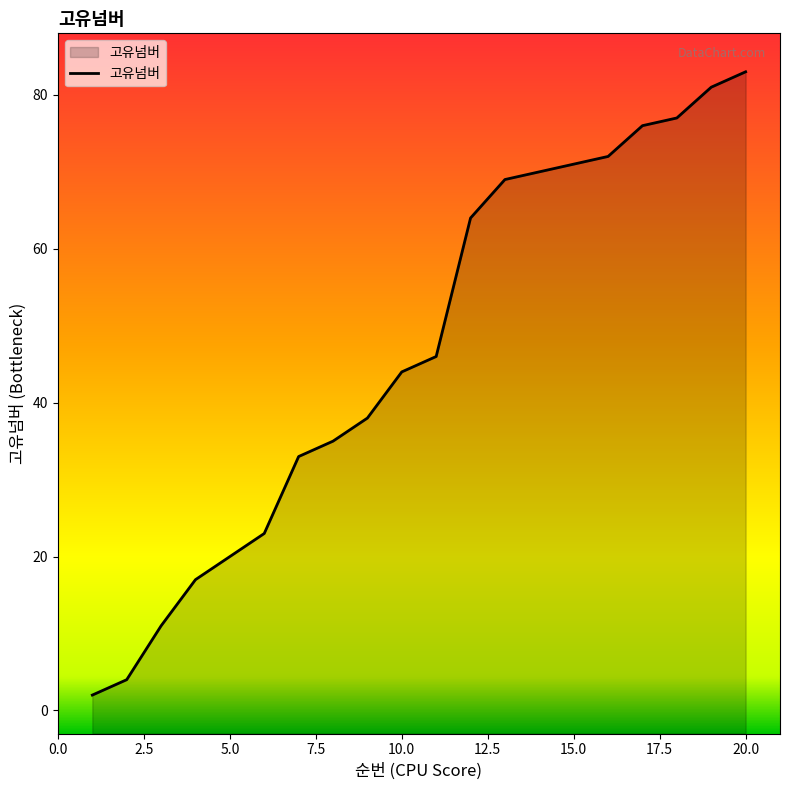

True or false: the data has more than 0 interior local peaks.

False